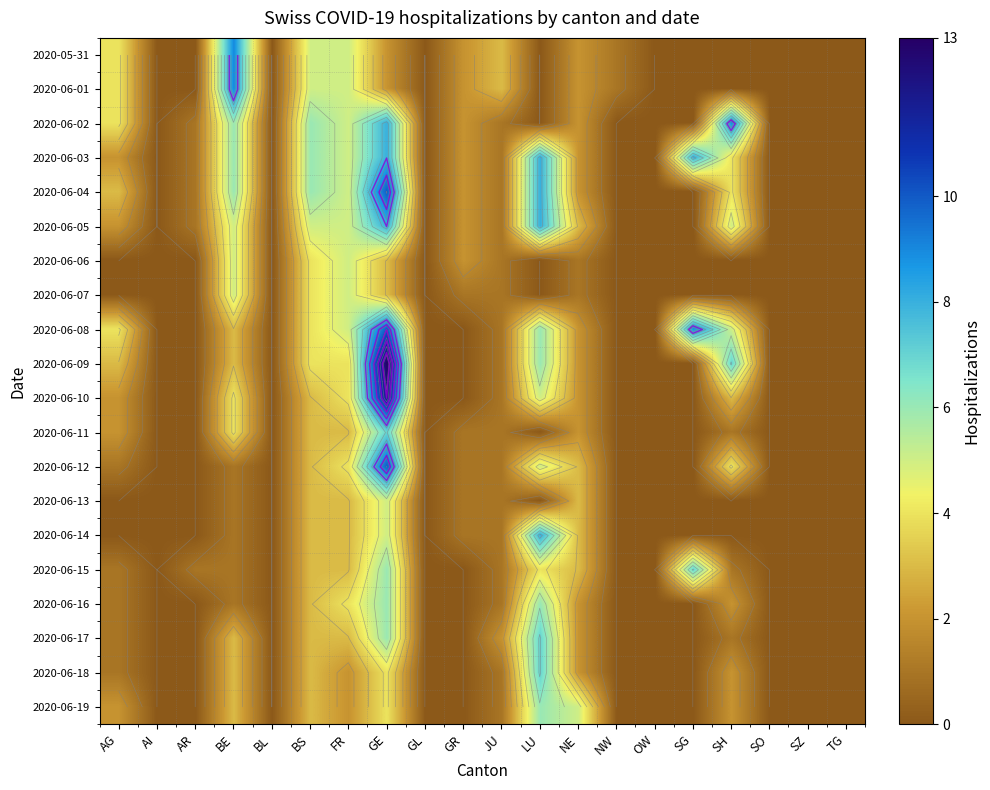

The value of 2020-06-17 at SZ is -4. True or false?

False